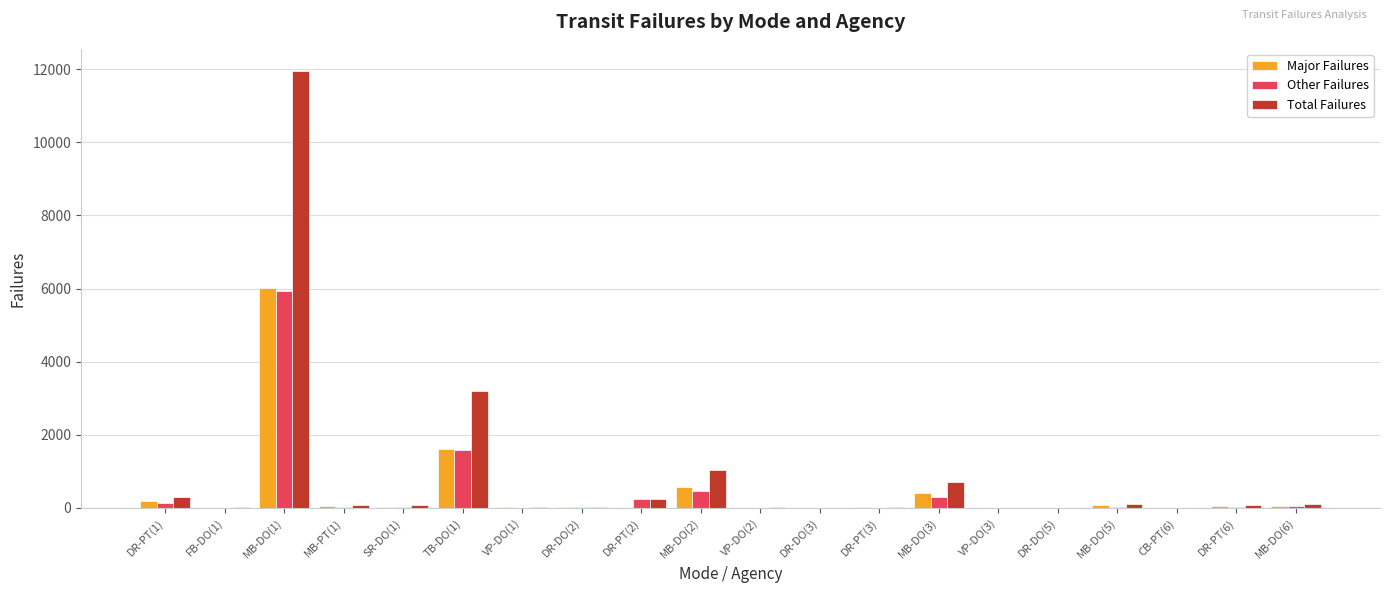

How many series are shown in this chart?

3